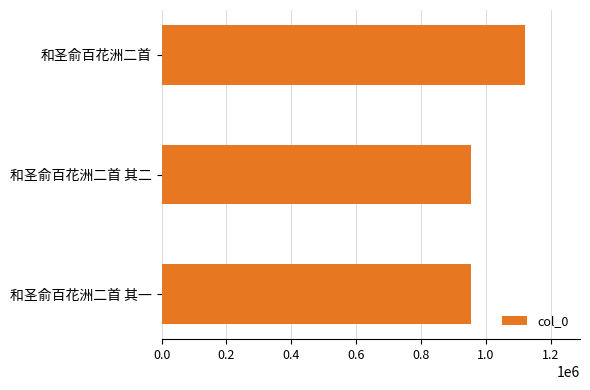

What value does the data have at 和圣俞百花洲二首?

1121392